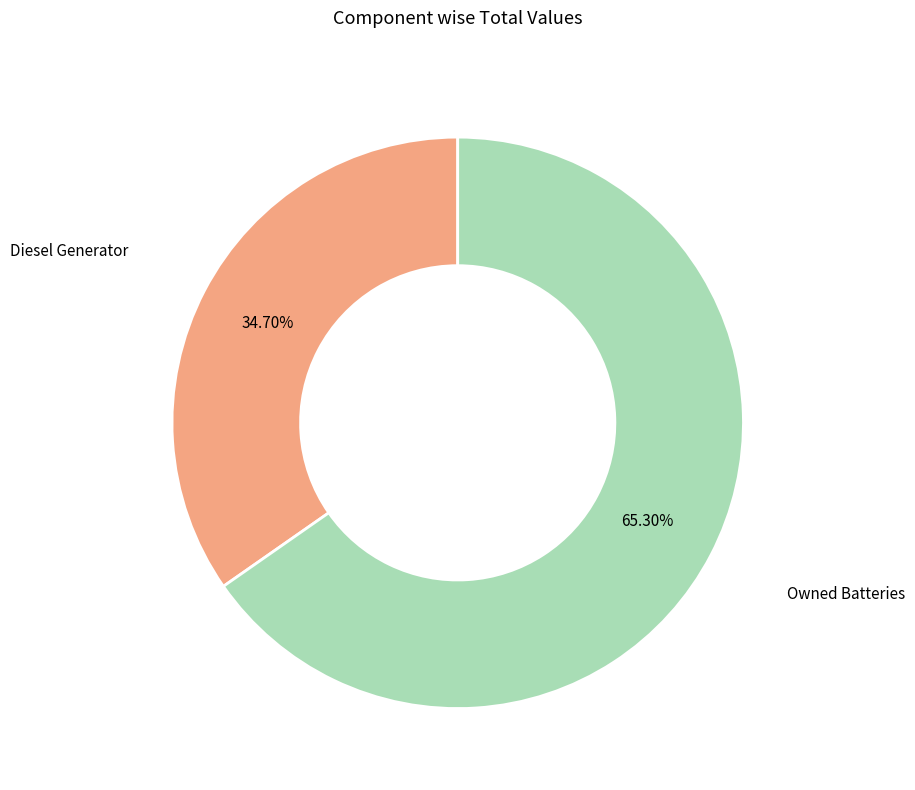

Count the number of slices in the pie.

2